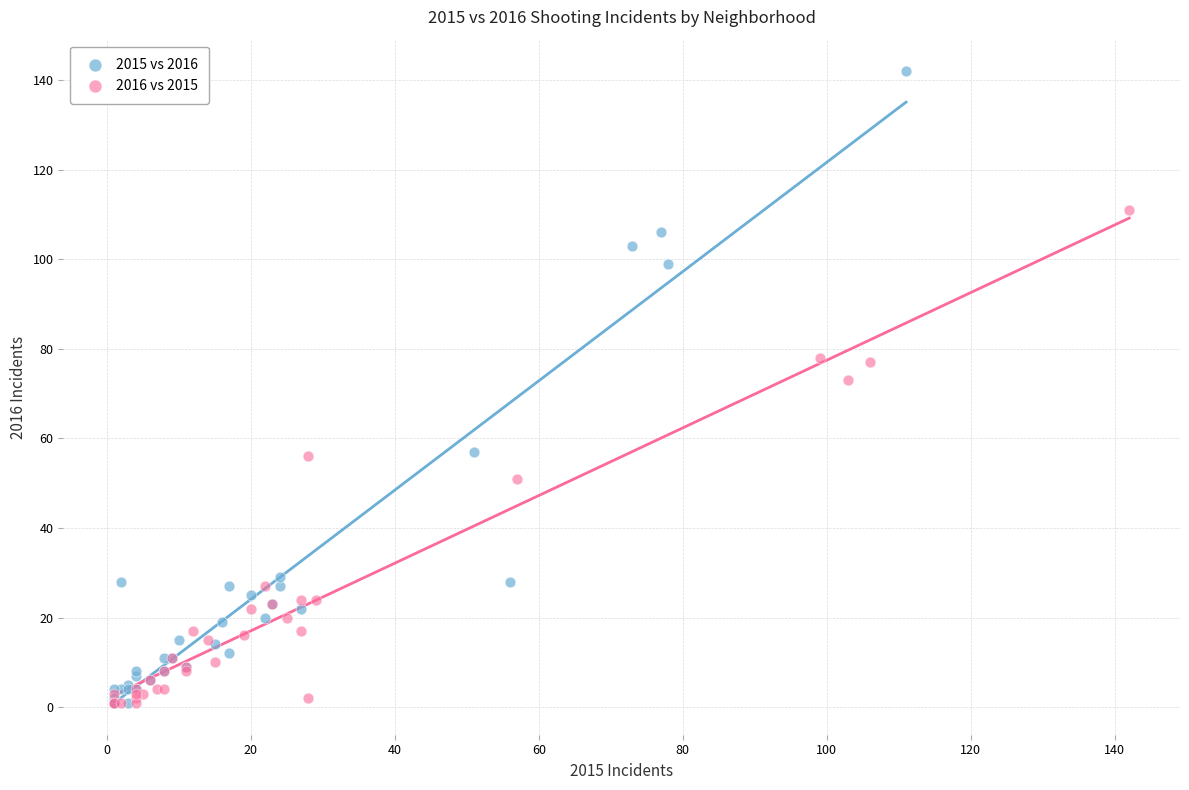

Which series contains the highest Y value?

2015 vs 2016